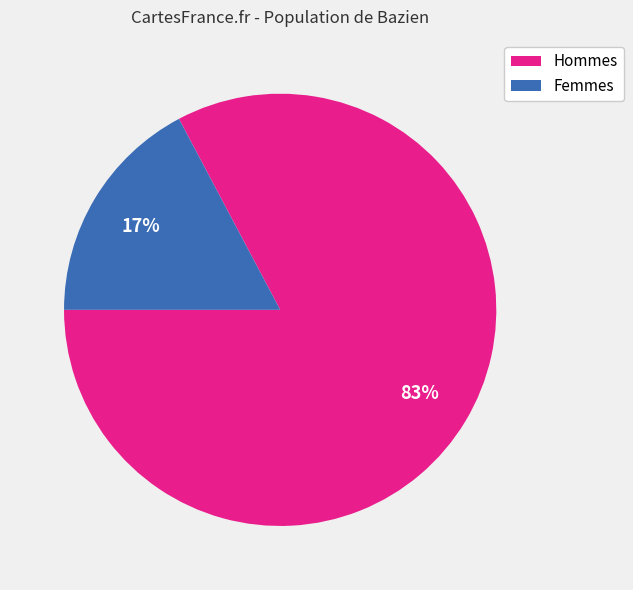

To the nearest percent, what is the difference between the largest and smallest slice percentages?

66%